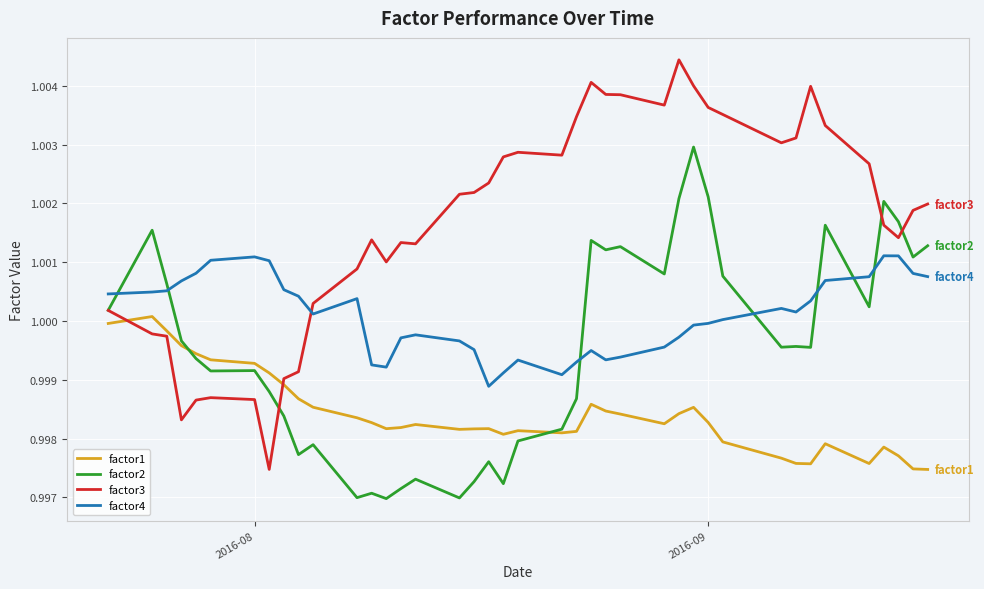

True or false: factor4 and factor1 intersect in this chart.

False